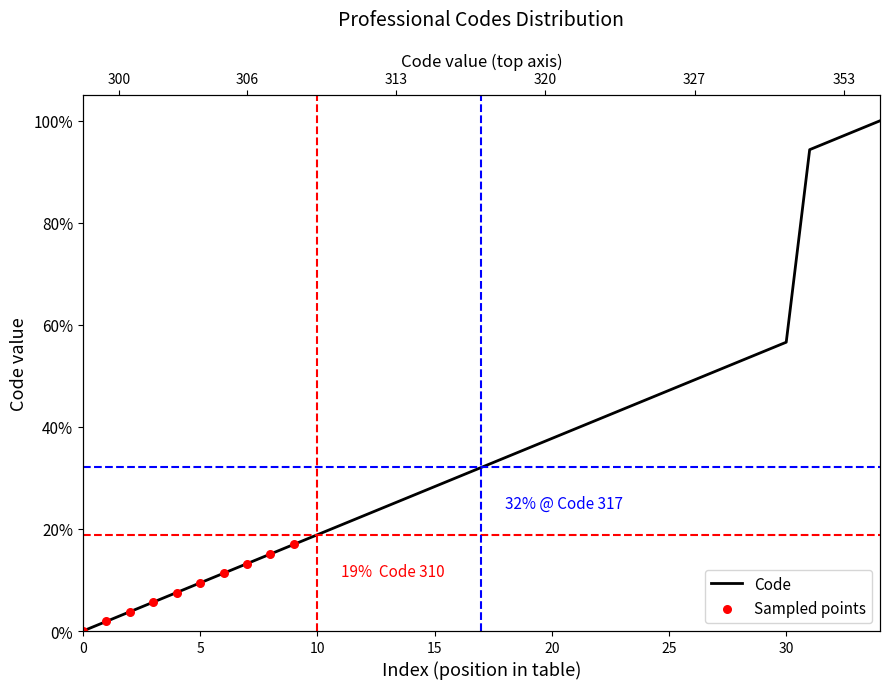

What is the change in value from 317 to 327?

+18.9